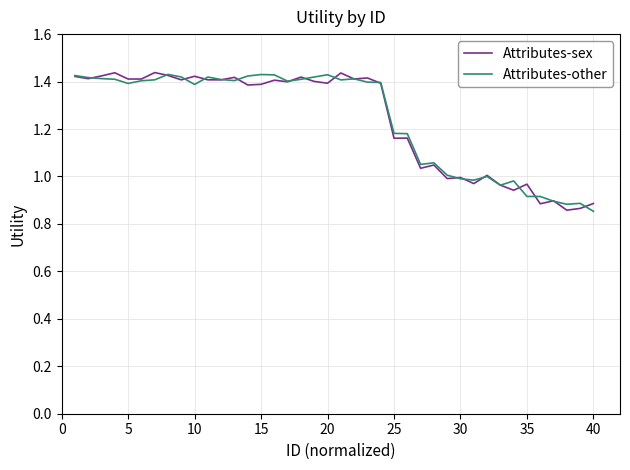

How many lines are shown in the chart?

2